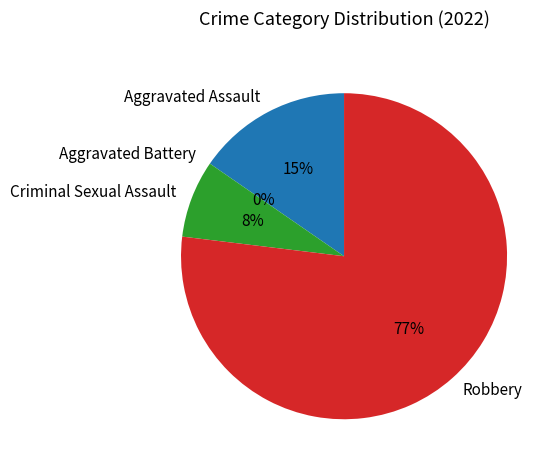

What is the change in value from Aggravated Battery to Robbery?

+10